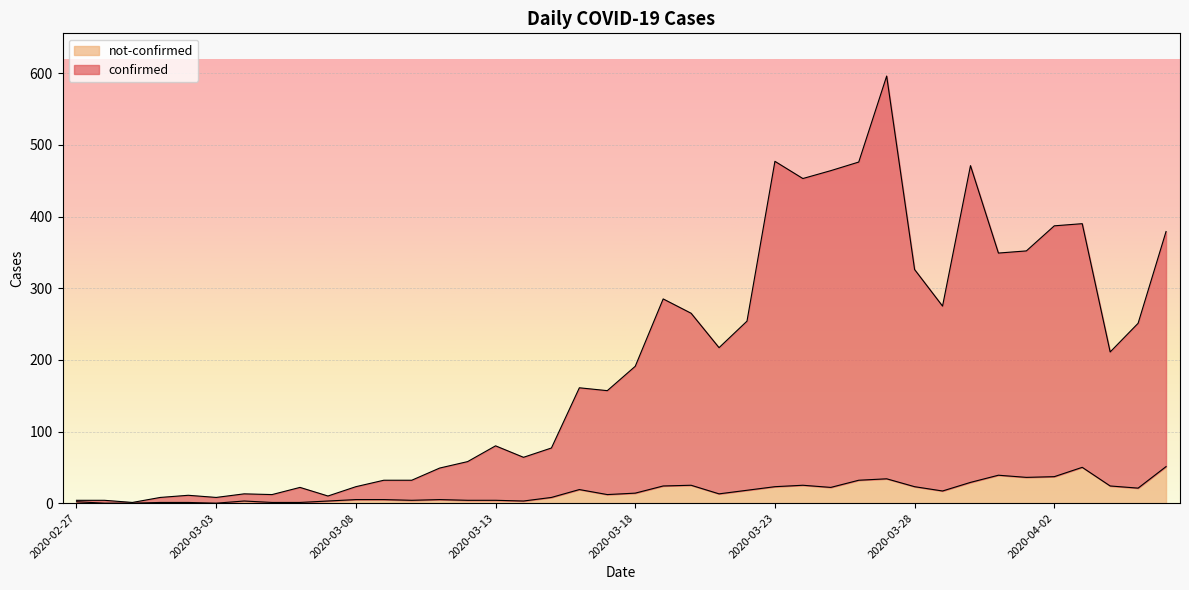

Reading left to right, what are all the values shown in this chart?

confirmed: 4	4	1	8	11	8	13	12	22	10	23	32	32	49	58	80	64	77	161	157	191	285	265	217	254	477	453	464	476	596	326	275	471	349	352	387	390	211	251	379
not-confirmed: 2	0	0	1	1	0	3	1	1	3	5	5	4	5	4	4	3	8	19	12	14	24	25	13	18	23	25	22	32	34	23	17	29	39	36	37	50	24	21	51